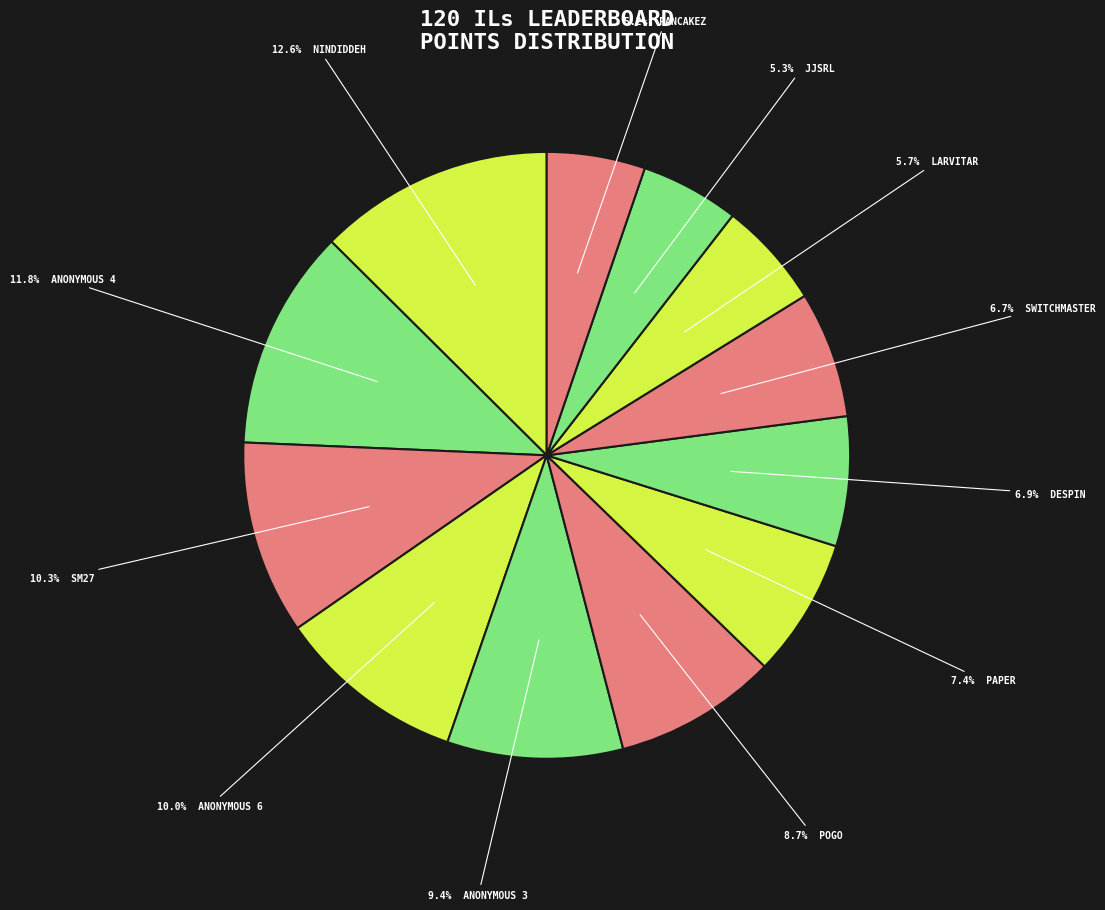

To the nearest percent, what is the difference between the largest and smallest slice percentages?

7%